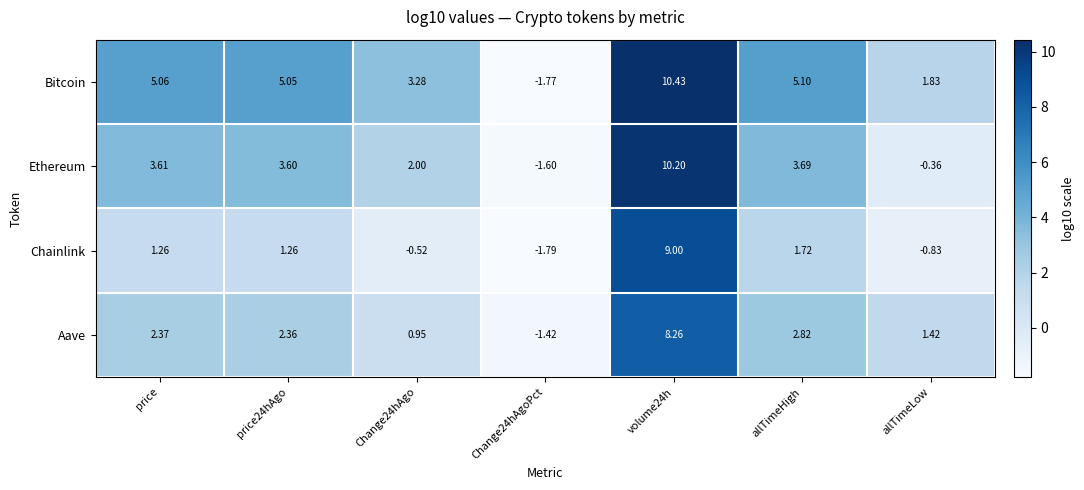

Where does the Chainlink series first go above 1?

price